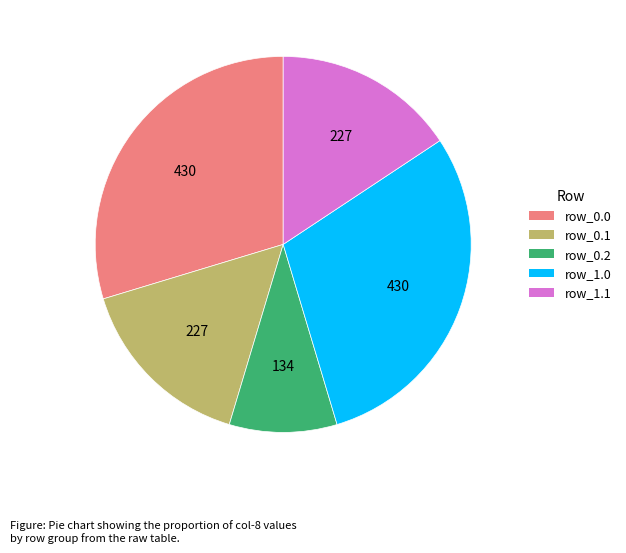

Is there any slice that represents more than half of the pie?

No